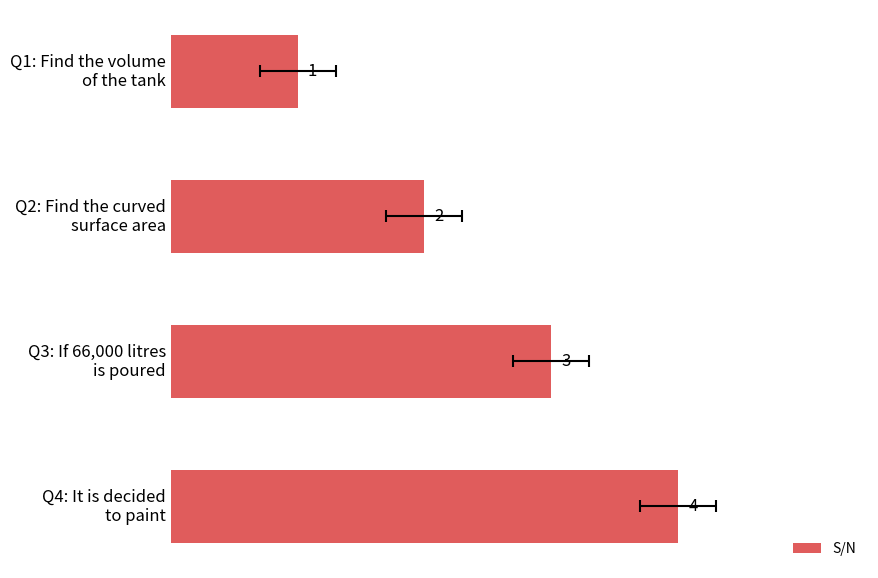

Which has a higher value, Q1: Find the volume of the tank or Q2: Find the curved surface area?

Q2: Find the curved surface area